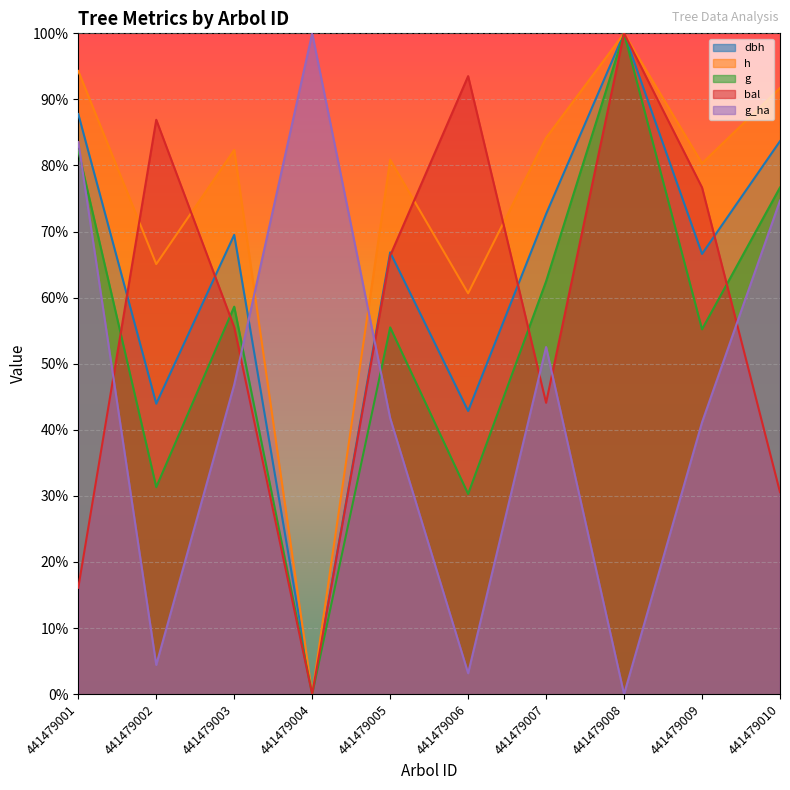

Read the g_ha value at 441479001.

83.5